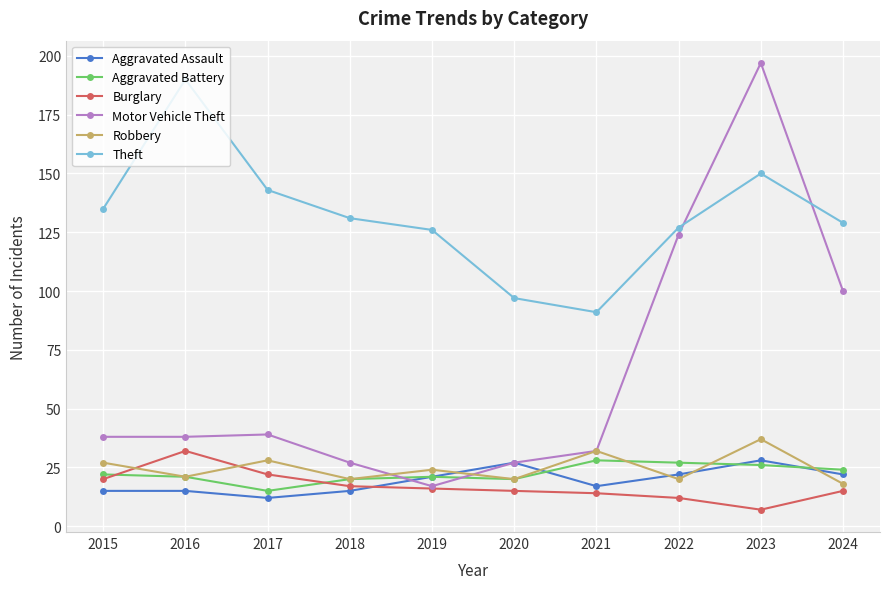

Reading left to right, list all the values displayed in this chart.

Aggravated Assault: 2015=15	2016=15	2017=12	2018=15	2019=21	2020=27	2021=17	2022=22	2023=28	2024=22
Aggravated Battery: 2015=22	2016=21	2017=15	2018=20	2019=21	2020=20	2021=28	2022=27	2023=26	2024=24
Burglary: 2015=20	2016=32	2017=22	2018=17	2019=16	2020=15	2021=14	2022=12	2023=7	2024=15
Motor Vehicle Theft: 2015=38	2016=38	2017=39	2018=27	2019=17	2020=27	2021=32	2022=124	2023=197	2024=100
Robbery: 2015=27	2016=21	2017=28	2018=20	2019=24	2020=20	2021=32	2022=20	2023=37	2024=18
Theft: 2015=135	2016=190	2017=143	2018=131	2019=126	2020=97	2021=91	2022=127	2023=150	2024=129